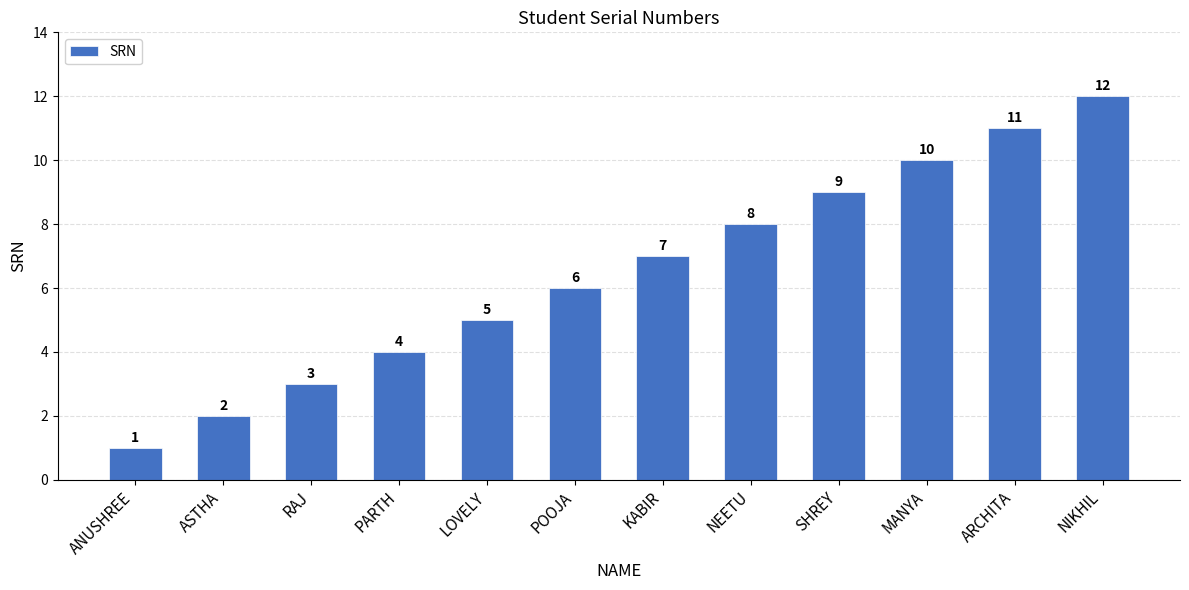

What position from the left is NIKHIL?

12